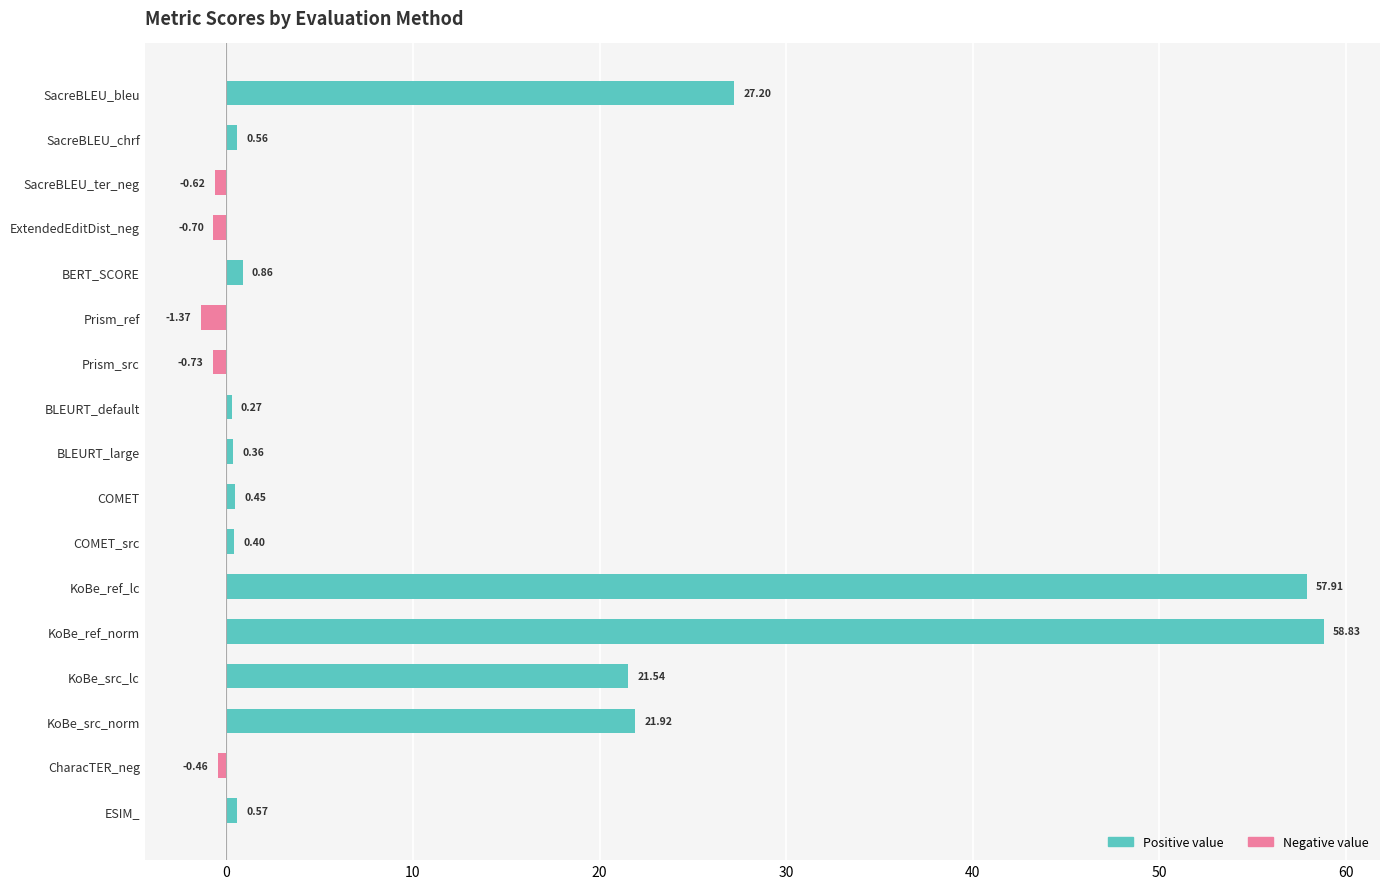

What is the average value?

11.0